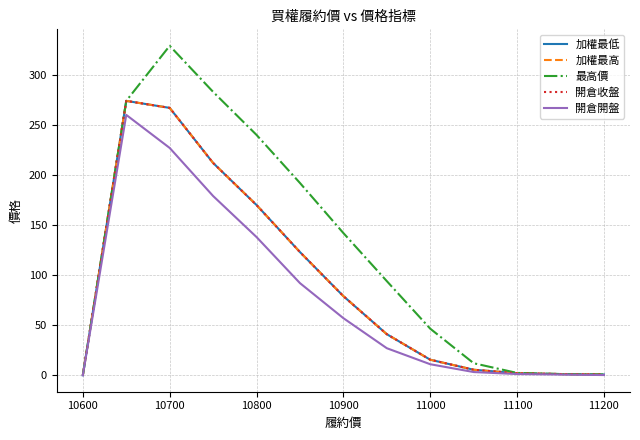

What is the difference between the maximum and minimum values in the 最高價 series?

329.0